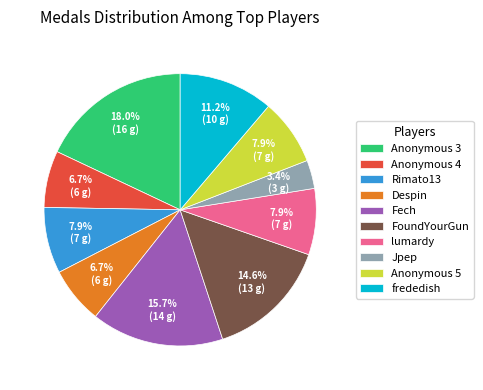

Is there a majority slice in this chart?

No